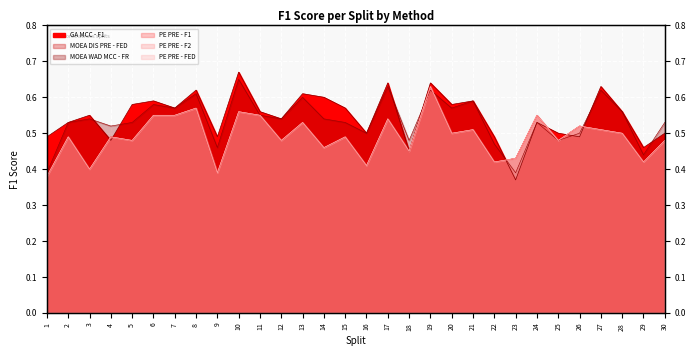

The PE PRE - F2 series shows 0.6 at 10. True or false?

True